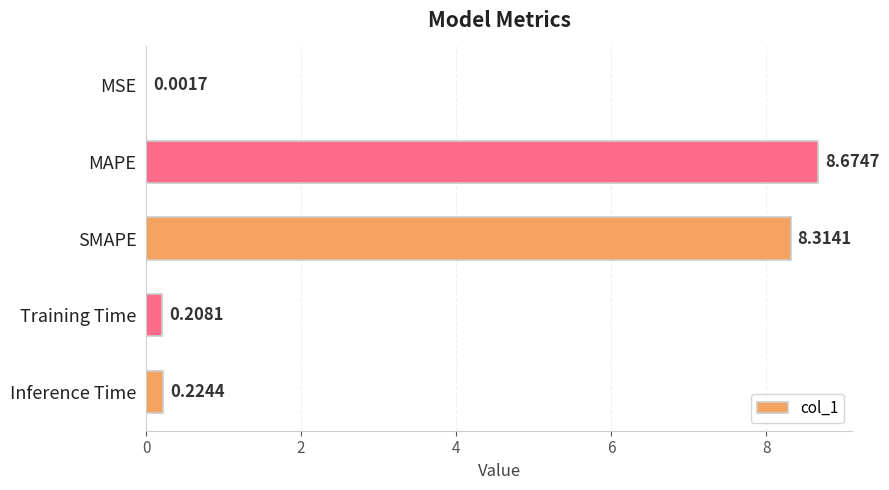

How many data points does each series have?

5